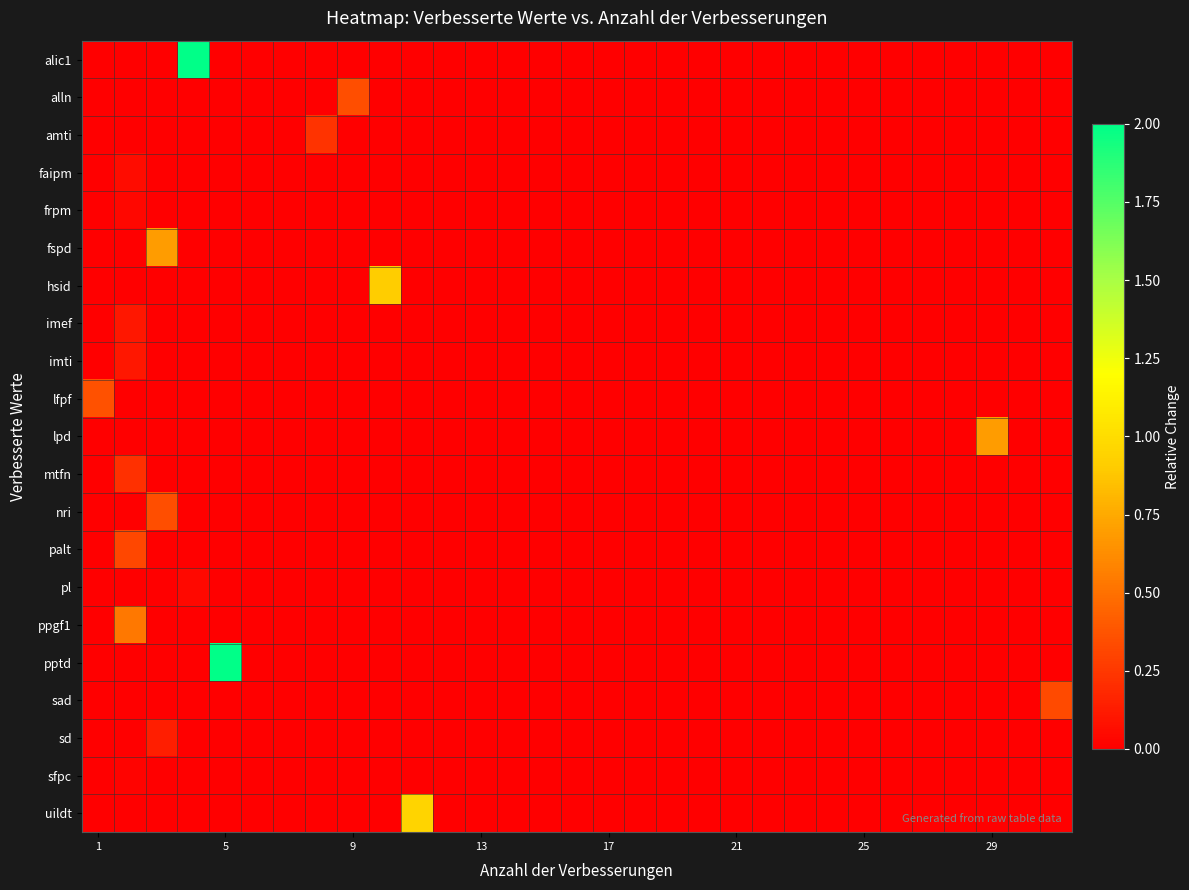

Reading right to left, extract all data points from this chart.

alic1: -0.1	-0.1	-0.1	-0.1	-0.1	-0.1	-0.1	-0.1	-0.1	-0.1	-0.1	-0.1	-0.1	-0.1	-0.1	-0.1	-0.1	-0.1	-0.1	-0.1	-0.1	-0.1	-0.1	-0.1	-0.1	-0.1	-0.1	6.6	-0.1	-0.1	-0.1
alln: -0.1	-0.1	-0.1	-0.1	-0.1	-0.1	-0.1	-0.1	-0.1	-0.1	-0.1	-0.1	-0.1	-0.1	-0.1	-0.1	-0.1	-0.1	-0.1	-0.1	-0.1	-0.1	0.4	-0.1	-0.1	-0.1	-0.1	-0.1	-0.1	-0.1	-0.1
amti: -0.1	-0.1	-0.1	-0.1	-0.1	-0.1	-0.1	-0.1	-0.1	-0.1	-0.1	-0.1	-0.1	-0.1	-0.1	-0.1	-0.1	-0.1	-0.1	-0.1	-0.1	-0.1	-0.1	0.2	-0.1	-0.1	-0.1	-0.1	-0.1	-0.1	-0.1
faipm: -0.1	-0.1	-0.1	-0.1	-0.1	-0.1	-0.1	-0.1	-0.1	-0.1	-0.1	-0.1	-0.1	-0.1	-0.1	-0.1	-0.1	-0.1	-0.1	-0.1	-0.1	-0.1	-0.1	-0.1	-0.1	-0.1	-0.1	-0.1	-0.1	0.1	-0.1
frpm: -0.1	-0.1	-0.1	-0.1	-0.1	-0.1	-0.1	-0.1	-0.1	-0.1	-0.1	-0.1	-0.1	-0.1	-0.1	-0.1	-0.1	-0.1	-0.1	-0.1	-0.1	-0.1	-0.1	-0.1	-0.1	-0.1	-0.1	-0.1	-0.1	0.0	-0.1
fspd: -0.1	-0.1	-0.1	-0.1	-0.1	-0.1	-0.1	-0.1	-0.1	-0.1	-0.1	-0.1	-0.1	-0.1	-0.1	-0.1	-0.1	-0.1	-0.1	-0.1	-0.1	-0.1	-0.1	-0.1	-0.1	-0.1	-0.1	-0.1	0.7	-0.1	-0.1
hsid: -0.1	-0.1	-0.1	-0.1	-0.1	-0.1	-0.1	-0.1	-0.1	-0.1	-0.1	-0.1	-0.1	-0.1	-0.1	-0.1	-0.1	-0.1	-0.1	-0.1	-0.1	0.9	-0.1	-0.1	-0.1	-0.1	-0.1	-0.1	-0.1	-0.1	-0.1
imef: -0.1	-0.1	-0.1	-0.1	-0.1	-0.1	-0.1	-0.1	-0.1	-0.1	-0.1	-0.1	-0.1	-0.1	-0.1	-0.1	-0.1	-0.1	-0.1	-0.1	-0.1	-0.1	-0.1	-0.1	-0.1	-0.1	-0.1	-0.1	-0.1	0.1	-0.1
imti: -0.1	-0.1	-0.1	-0.1	-0.1	-0.1	-0.1	-0.1	-0.1	-0.1	-0.1	-0.1	-0.1	-0.1	-0.1	-0.1	-0.1	-0.1	-0.1	-0.1	-0.1	-0.1	-0.1	-0.1	-0.1	-0.1	-0.1	-0.1	-0.1	0.1	-0.1
lfpf: -0.1	-0.1	-0.1	-0.1	-0.1	-0.1	-0.1	-0.1	-0.1	-0.1	-0.1	-0.1	-0.1	-0.1	-0.1	-0.1	-0.1	-0.1	-0.1	-0.1	-0.1	-0.1	-0.1	-0.1	-0.1	-0.1	-0.1	-0.1	-0.1	-0.1	0.4
lpd: -0.1	-0.1	0.7	-0.1	-0.1	-0.1	-0.1	-0.1	-0.1	-0.1	-0.1	-0.1	-0.1	-0.1	-0.1	-0.1	-0.1	-0.1	-0.1	-0.1	-0.1	-0.1	-0.1	-0.1	-0.1	-0.1	-0.1	-0.1	-0.1	-0.1	-0.1
mtfn: -0.1	-0.1	-0.1	-0.1	-0.1	-0.1	-0.1	-0.1	-0.1	-0.1	-0.1	-0.1	-0.1	-0.1	-0.1	-0.1	-0.1	-0.1	-0.1	-0.1	-0.1	-0.1	-0.1	-0.1	-0.1	-0.1	-0.1	-0.1	-0.1	0.2	-0.1
nri: -0.1	-0.1	-0.1	-0.1	-0.1	-0.1	-0.1	-0.1	-0.1	-0.1	-0.1	-0.1	-0.1	-0.1	-0.1	-0.1	-0.1	-0.1	-0.1	-0.1	-0.1	-0.1	-0.1	-0.1	-0.1	-0.1	-0.1	-0.1	0.3	-0.1	-0.1
palt: -0.1	-0.1	-0.1	-0.1	-0.1	-0.1	-0.1	-0.1	-0.1	-0.1	-0.1	-0.1	-0.1	-0.1	-0.1	-0.1	-0.1	-0.1	-0.1	-0.1	-0.1	-0.1	-0.1	-0.1	-0.1	-0.1	-0.1	-0.1	-0.1	0.3	-0.1
pl: -0.1	-0.1	-0.1	-0.1	-0.1	-0.1	-0.1	-0.1	-0.1	-0.1	-0.1	-0.1	-0.1	-0.1	-0.1	-0.1	-0.1	-0.1	-0.1	-0.1	-0.1	-0.1	-0.1	-0.1	-0.1	-0.1	-0.1	0.0	-0.1	-0.1	-0.1
ppgf1: -0.1	-0.1	-0.1	-0.1	-0.1	-0.1	-0.1	-0.1	-0.1	-0.1	-0.1	-0.1	-0.1	-0.1	-0.1	-0.1	-0.1	-0.1	-0.1	-0.1	-0.1	-0.1	-0.1	-0.1	-0.1	-0.1	-0.1	-0.1	-0.1	0.5	-0.1
pptd: -0.1	-0.1	-0.1	-0.1	-0.1	-0.1	-0.1	-0.1	-0.1	-0.1	-0.1	-0.1	-0.1	-0.1	-0.1	-0.1	-0.1	-0.1	-0.1	-0.1	-0.1	-0.1	-0.1	-0.1	-0.1	-0.1	4.8	-0.1	-0.1	-0.1	-0.1
sad: 0.3	-0.1	-0.1	-0.1	-0.1	-0.1	-0.1	-0.1	-0.1	-0.1	-0.1	-0.1	-0.1	-0.1	-0.1	-0.1	-0.1	-0.1	-0.1	-0.1	-0.1	-0.1	-0.1	-0.1	-0.1	-0.1	-0.1	-0.1	-0.1	-0.1	-0.1
sd: -0.1	-0.1	-0.1	-0.1	-0.1	-0.1	-0.1	-0.1	-0.1	-0.1	-0.1	-0.1	-0.1	-0.1	-0.1	-0.1	-0.1	-0.1	-0.1	-0.1	-0.1	-0.1	-0.1	-0.1	-0.1	-0.1	-0.1	-0.1	0.1	-0.1	-0.1
sfpc: -0.1	-0.1	-0.1	-0.1	-0.1	-0.1	-0.1	-0.1	-0.1	-0.1	-0.1	-0.1	-0.1	-0.1	-0.1	-0.1	-0.1	-0.1	-0.1	-0.1	-0.1	-0.1	-0.1	-0.1	-0.1	-0.1	-0.1	-0.1	-0.1	0.0	-0.1
uildt: -0.1	-0.1	-0.1	-0.1	-0.1	-0.1	-0.1	-0.1	-0.1	-0.1	-0.1	-0.1	-0.1	-0.1	-0.1	-0.1	-0.1	-0.1	-0.1	-0.1	0.9	-0.1	-0.1	-0.1	-0.1	-0.1	-0.1	-0.1	-0.1	-0.1	-0.1